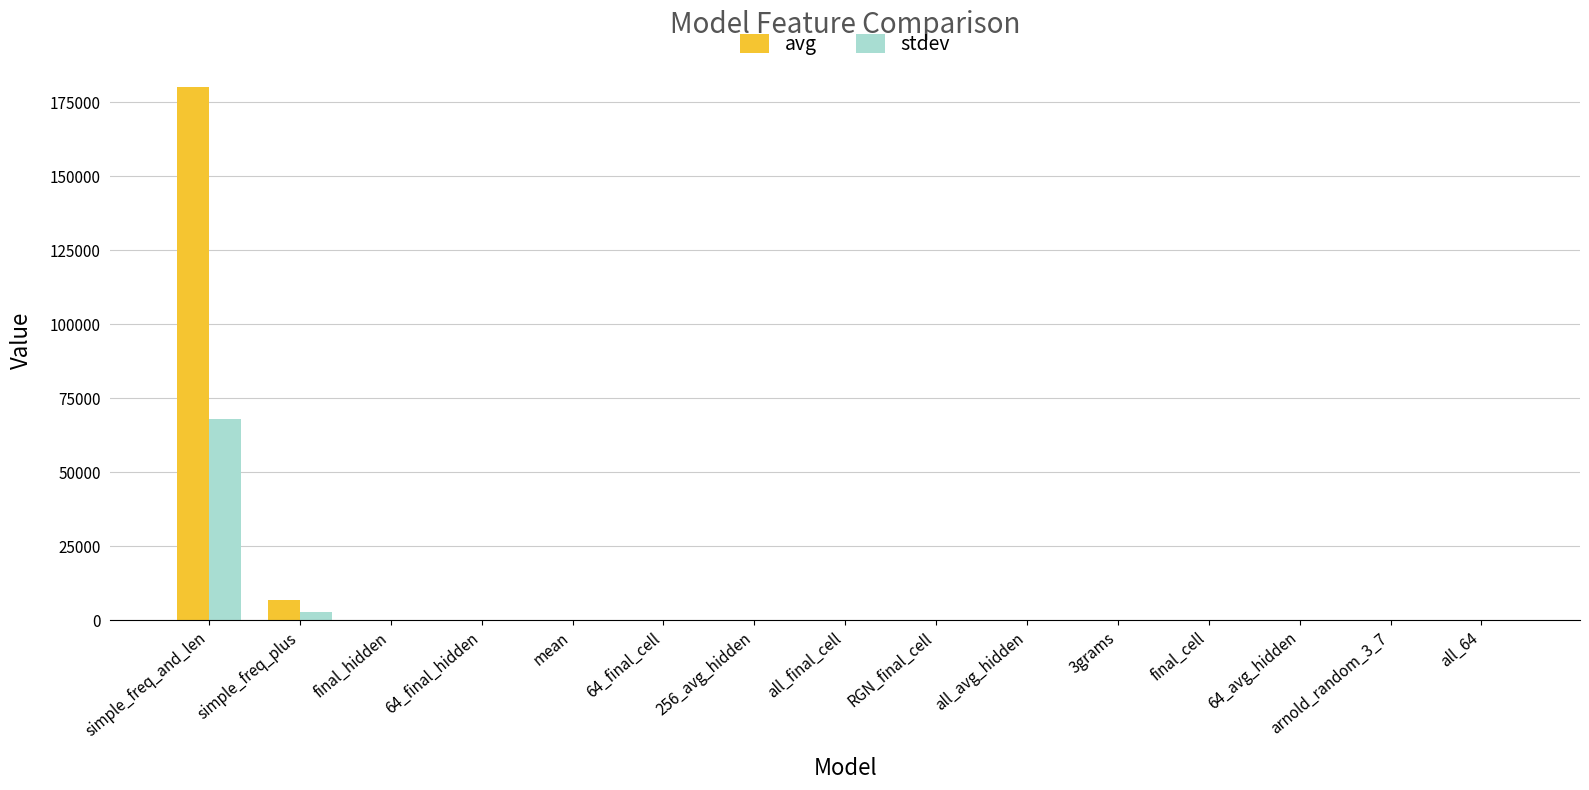

Where is avg nearest to the value 89994?

simple_freq_plus